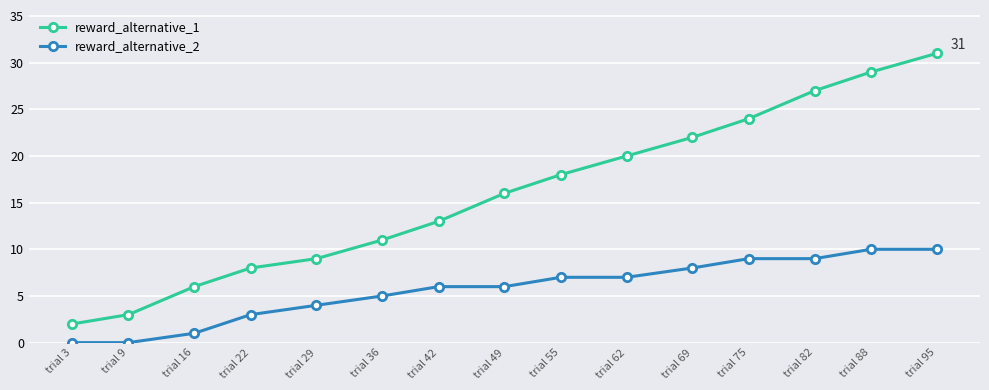

What value does the reward_alternative_1 series have at trial 49, to the nearest 10?

20